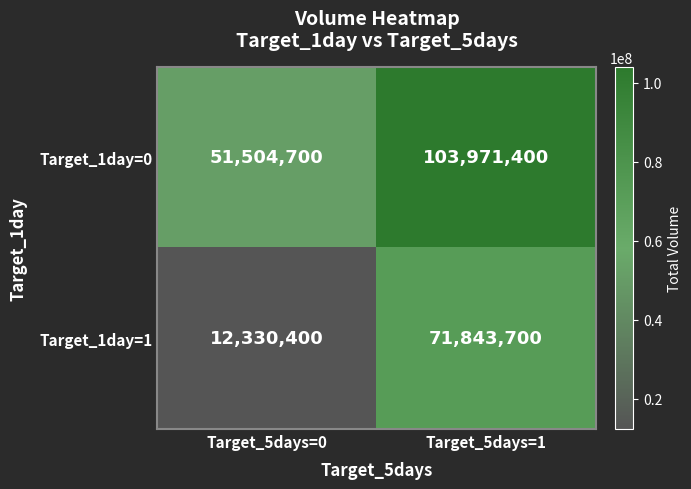

What is the spread (max minus min) of values at Target_5days=1?

32127700